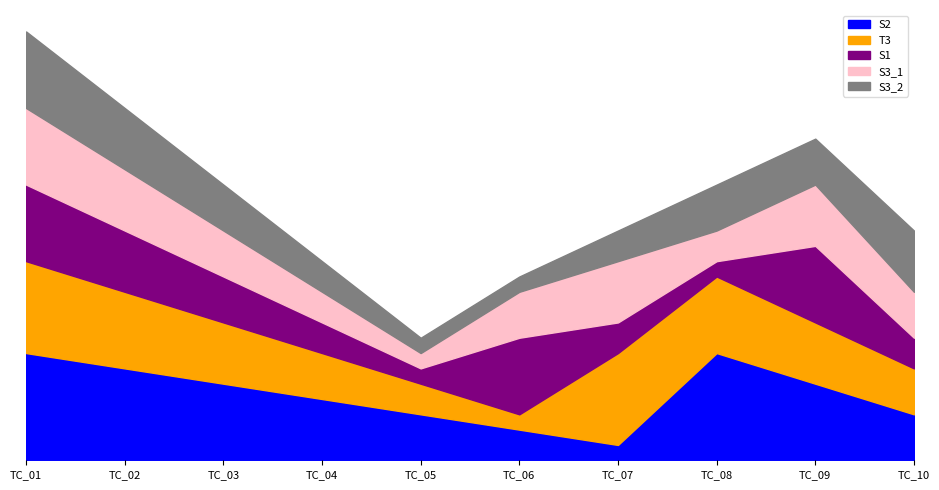

How many interior local valleys does the S2 series have?

1